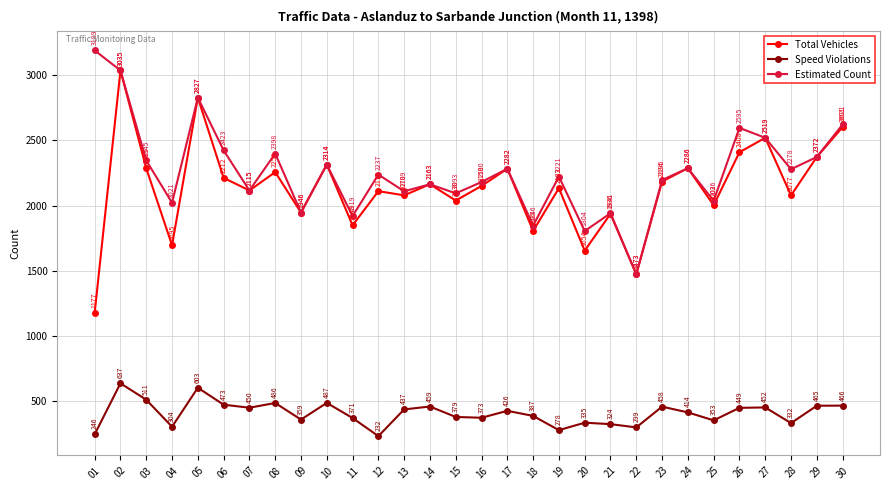

List the labels in order of Speed Violations value, largest first.

02, 05, 03, 10, 08, 06, 30, 29, 14, 23, 27, 07, 26, 13, 17, 24, 18, 15, 16, 11, 09, 25, 20, 28, 21, 04, 22, 19, 01, 12